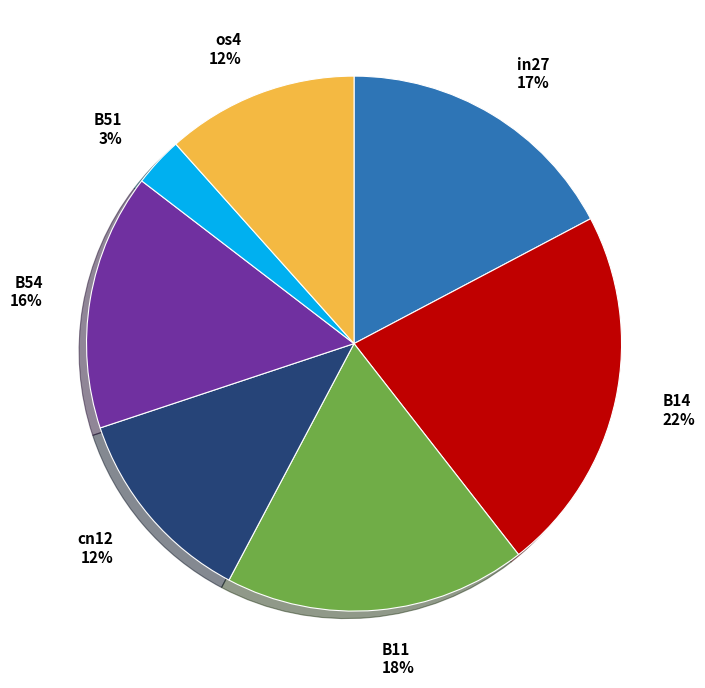

The os4 slice represents 12% of the pie. True or false?

True